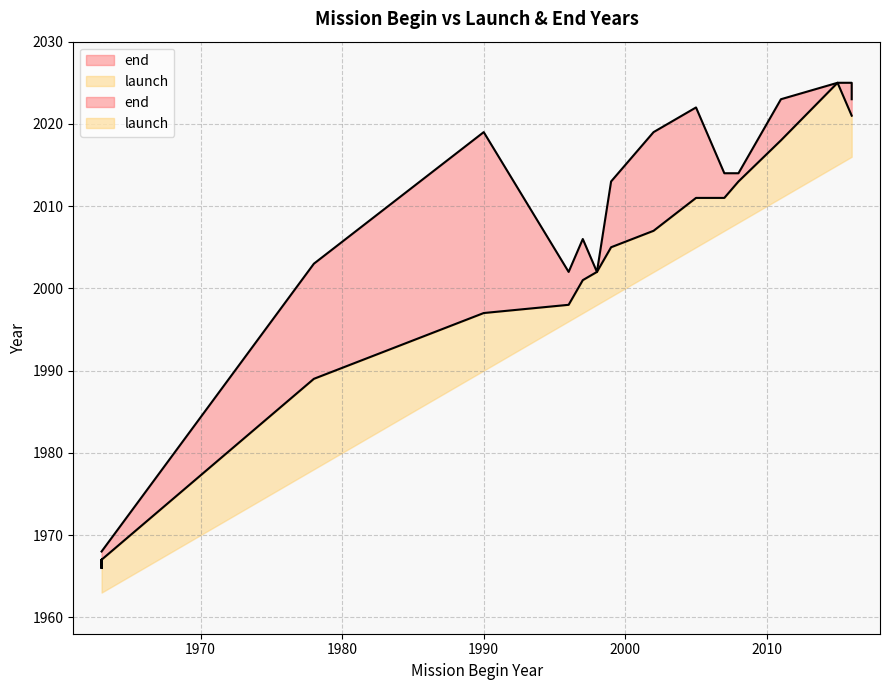

At which category is the sum across all series the highest?

2015